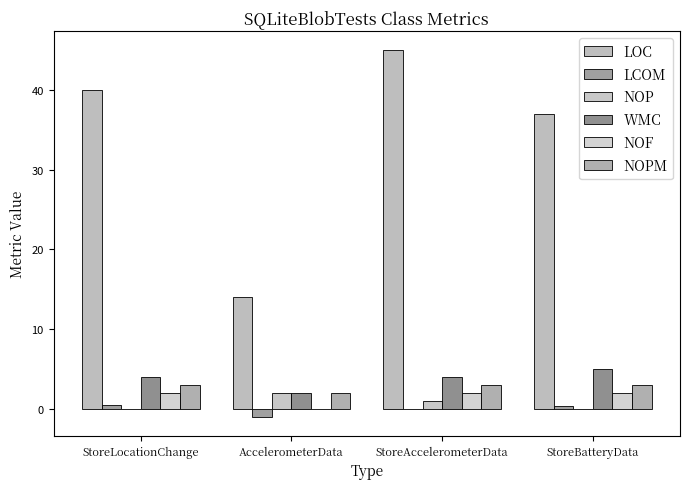

What is the label of the 4th bar from the left?

StoreBatteryData